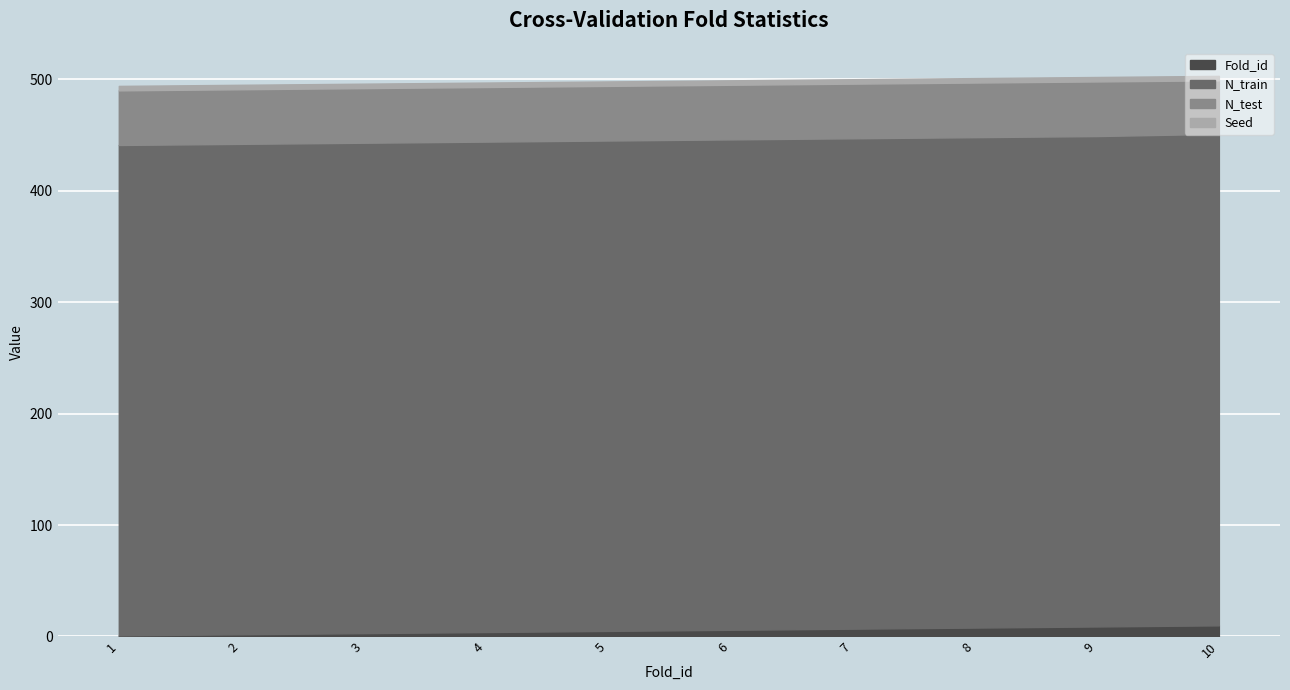

What is the value of the N_test point at the 8th from the left?

49